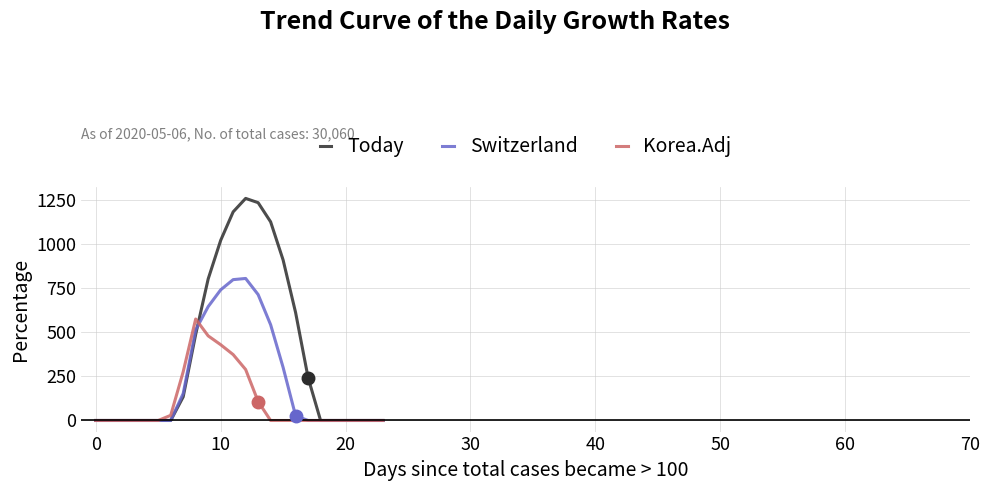

Which series has the largest range (max minus min)?

Today